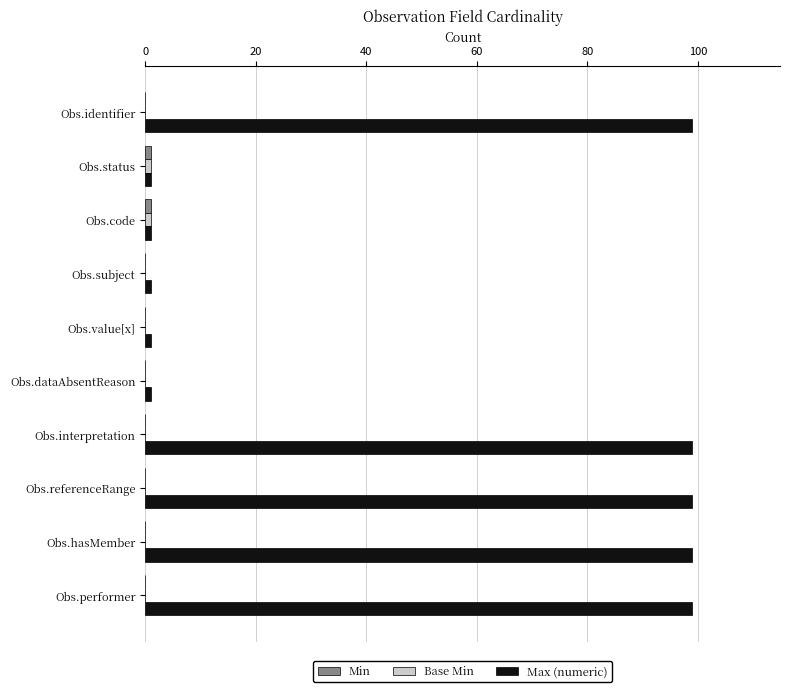

Which series changed the most between Obs.code and Obs.hasMember?

Max (numeric)